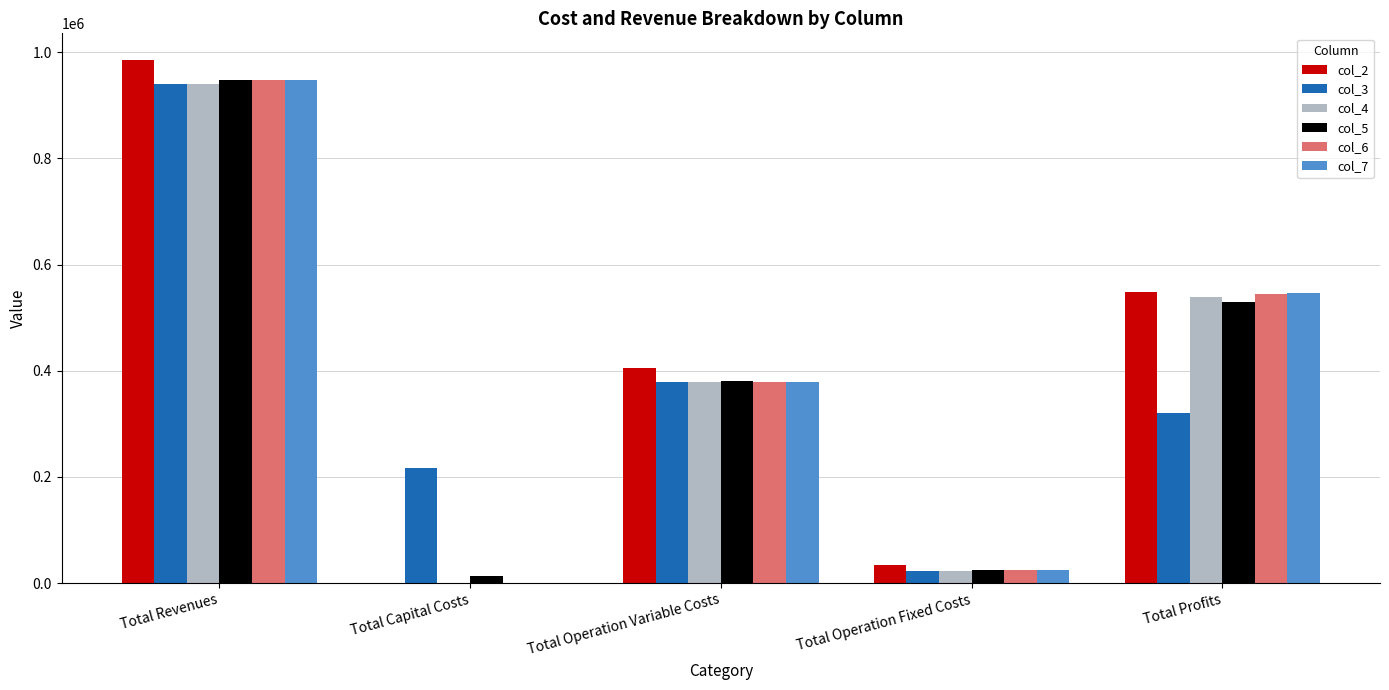

Which series has the largest total across all categories?

col_2